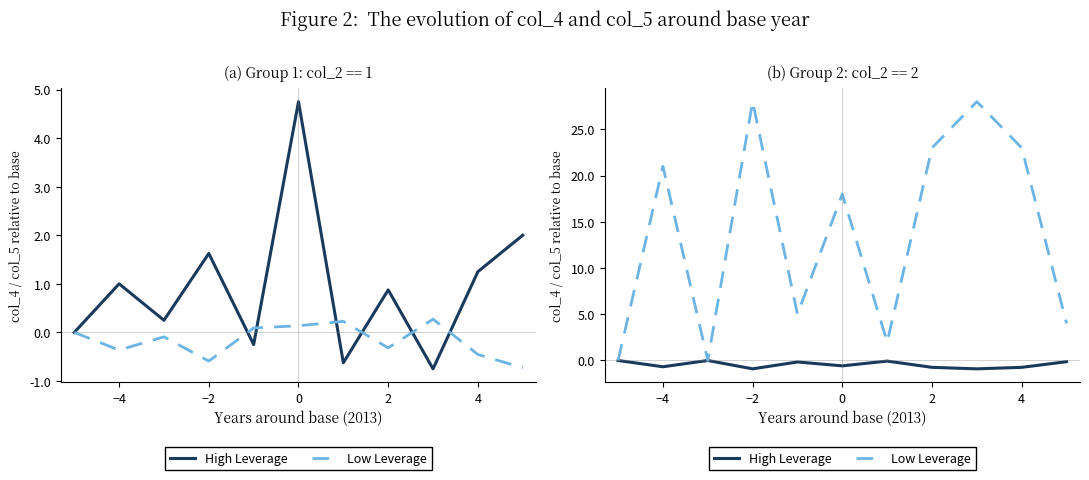

Is this an area chart (filled region under the line)?

No